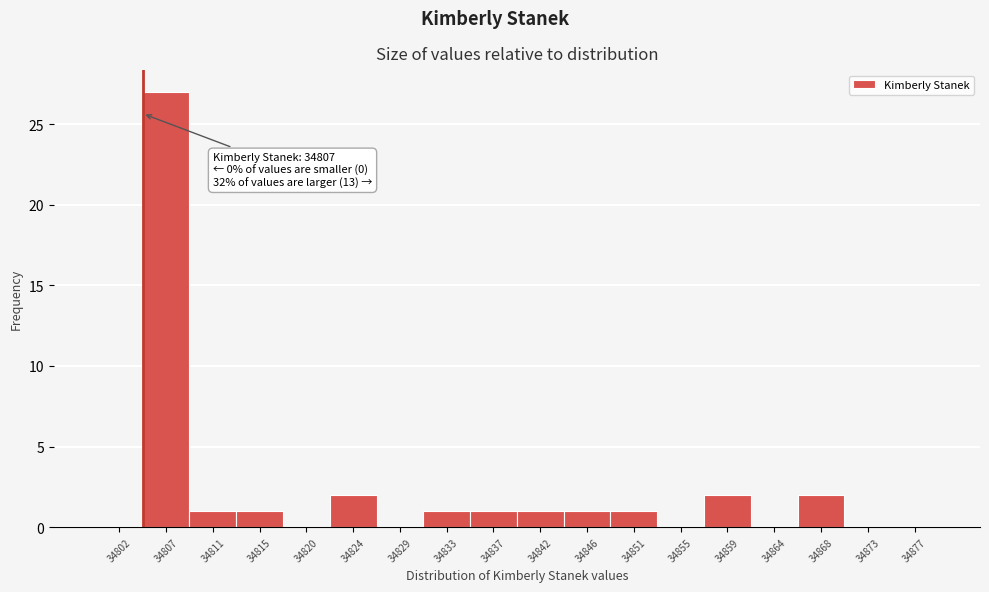

Reading left to right, extract all data points from this chart.

34802=0	34807=27	34811=1	34815=1	34820=0	34824=2	34829=0	34833=1	34837=1	34842=1	34846=1	34851=1	34855=0	34859=2	34864=0	34868=2	34873=0	34877=0